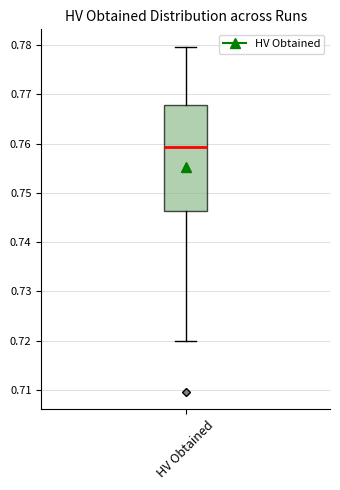

Where does the median line of the box for HV Obtained sit on the y-axis? The values are not printed on the chart, so give them approximately, as read against the axis.

0.759